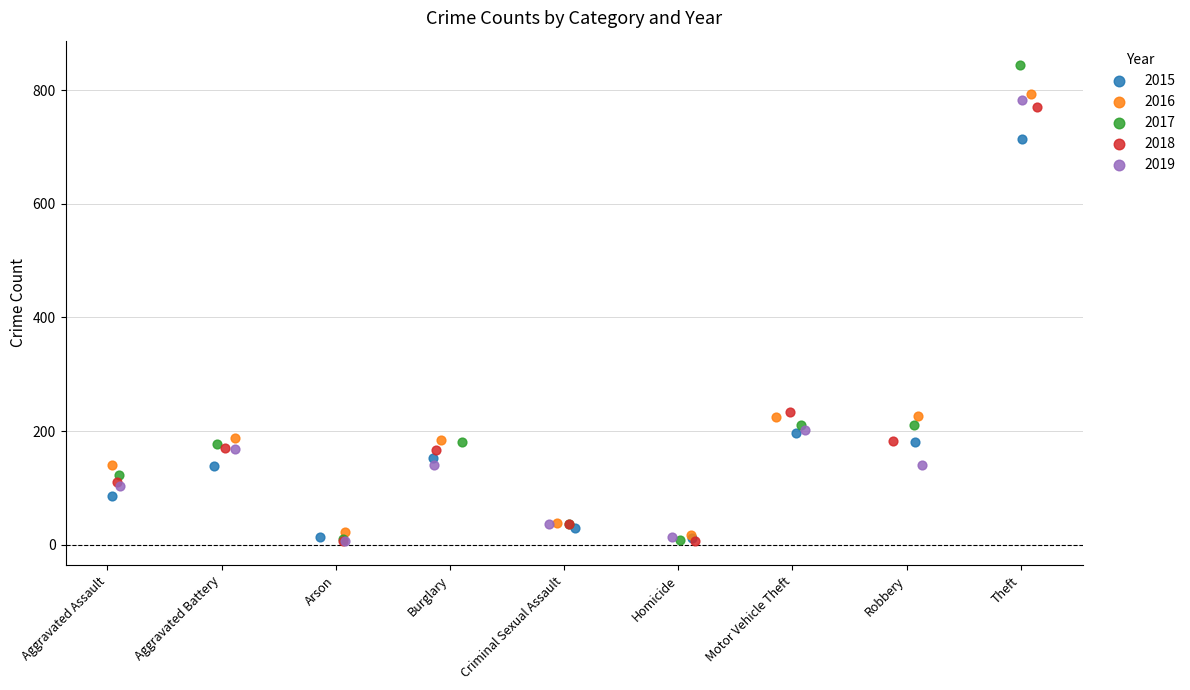

Which series contains the highest Y value?

2017